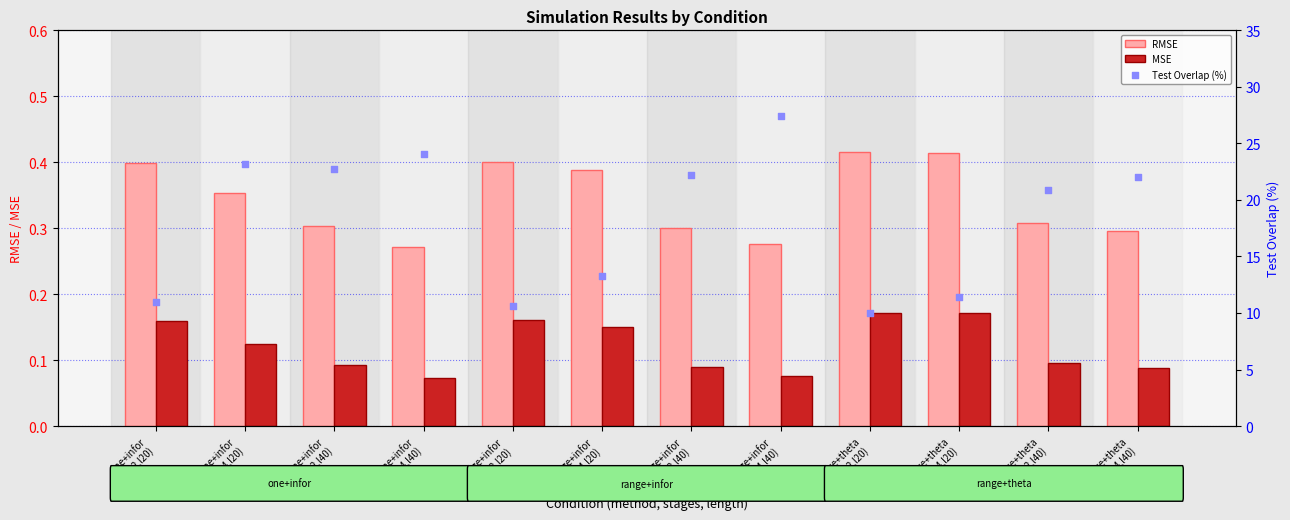

Which series has the widest spread of Y values?

Test Overlap (%)